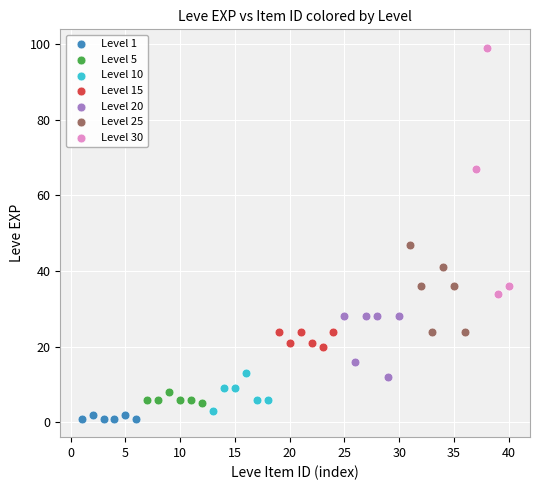

Which series has the widest spread of Y values?

Level 30